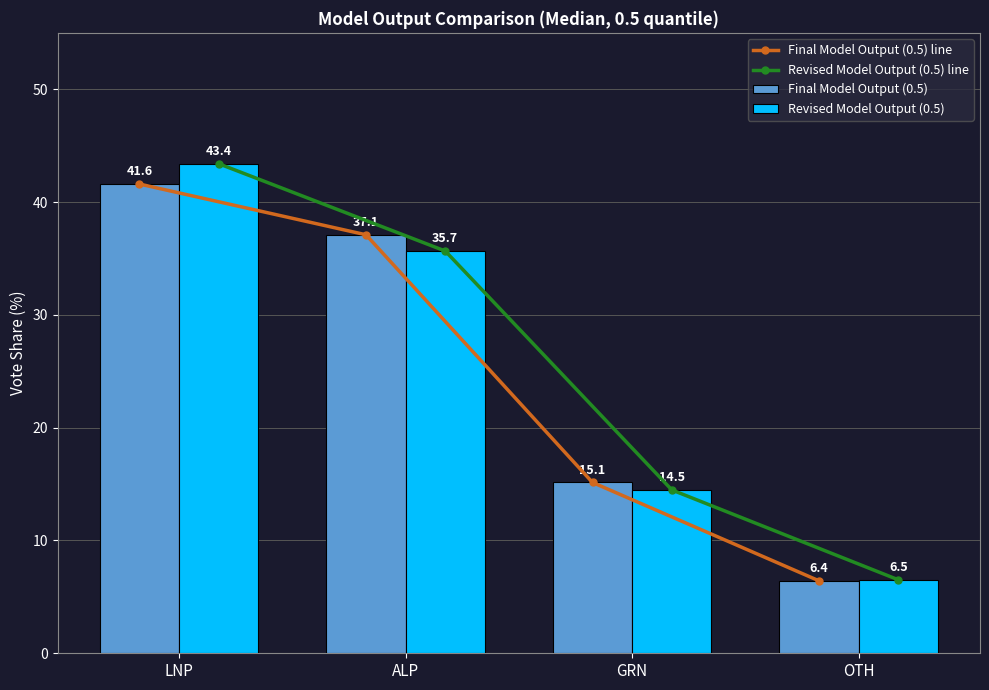

What is the maximum value for Final Model Output (0.5)?

41.6